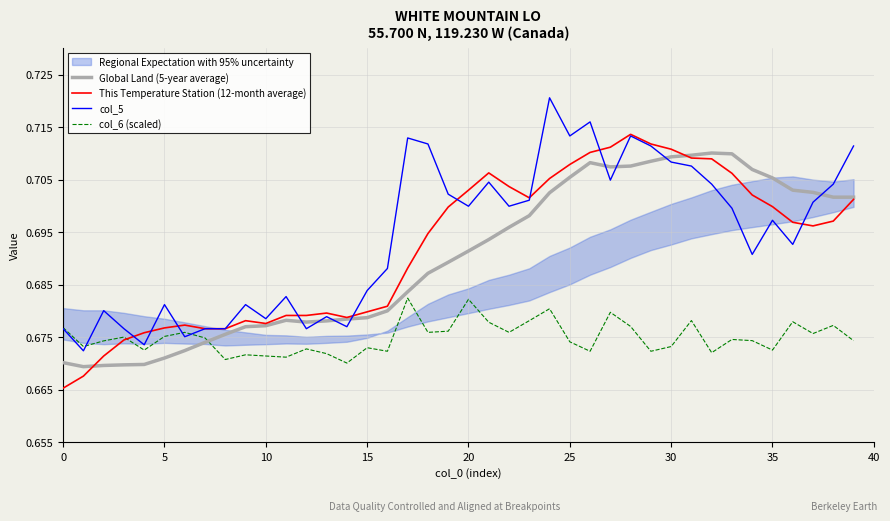

True or false: Global Land (5-year average) has a value of 0.5 at 30.

False